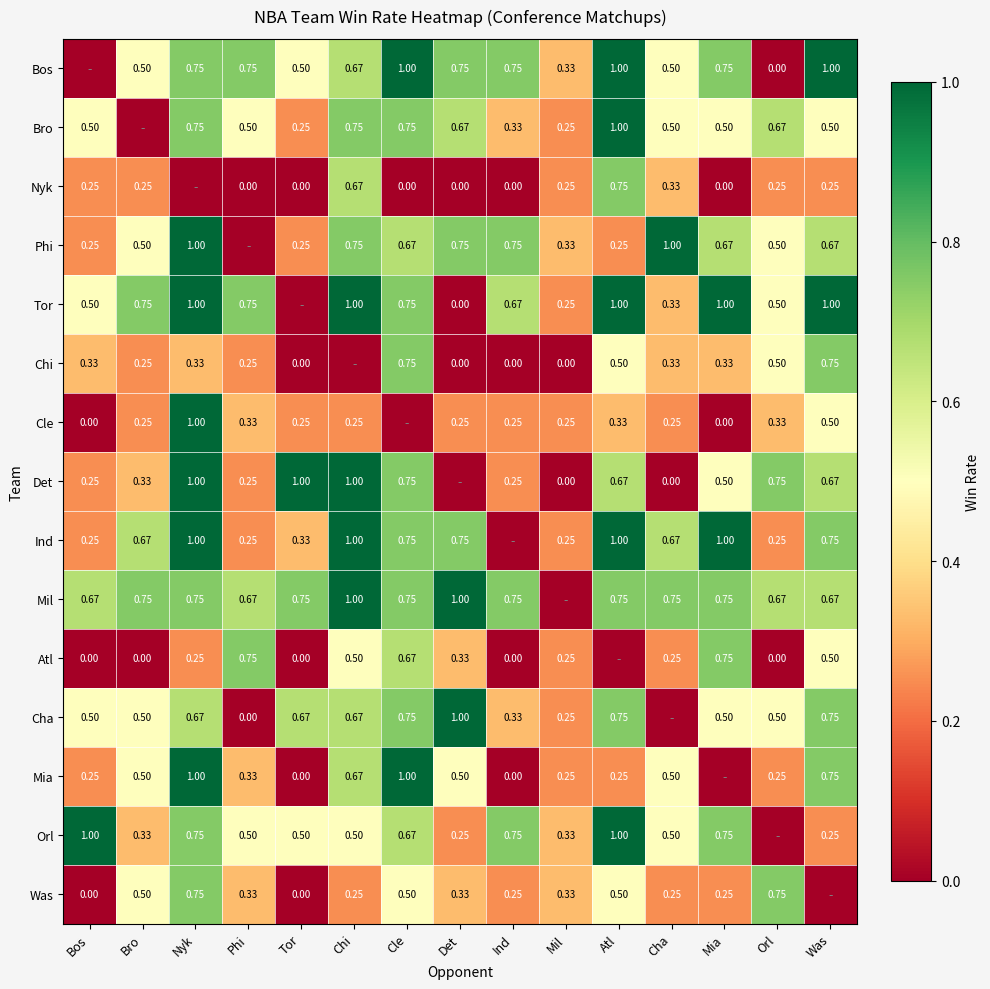

Is the value of Nyk at Ind greater than the value of Bro at Atl?

No